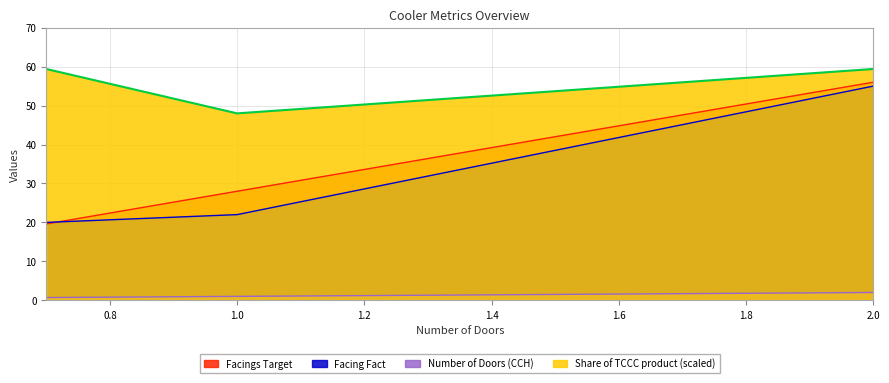

At how many categories does at least one series exceed 25?

3